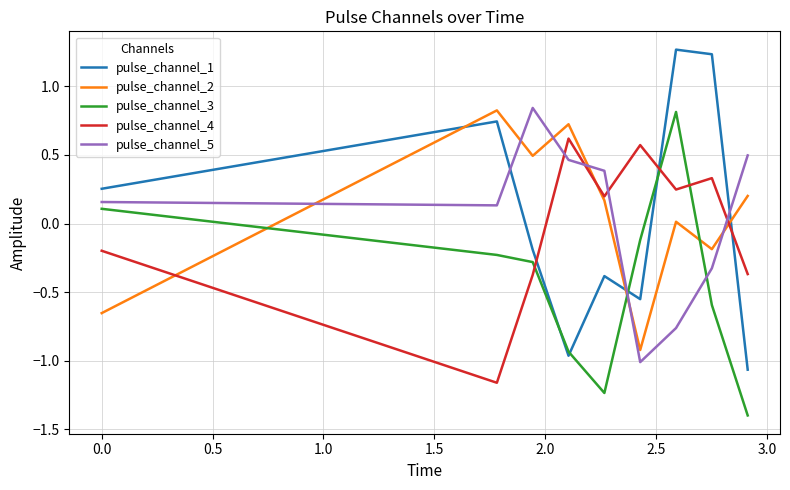

True or false: pulse_channel_3 and pulse_channel_5 cross at least once.

True